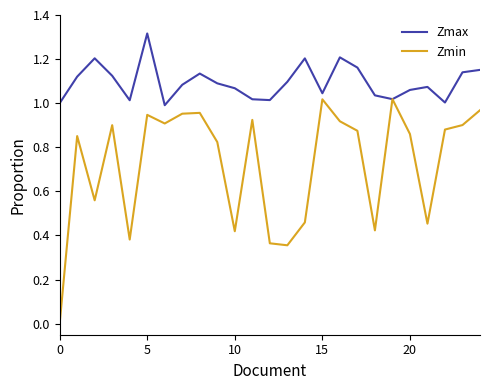

Rank the series by their maximum value, from highest to lowest.

Zmax, Zmin